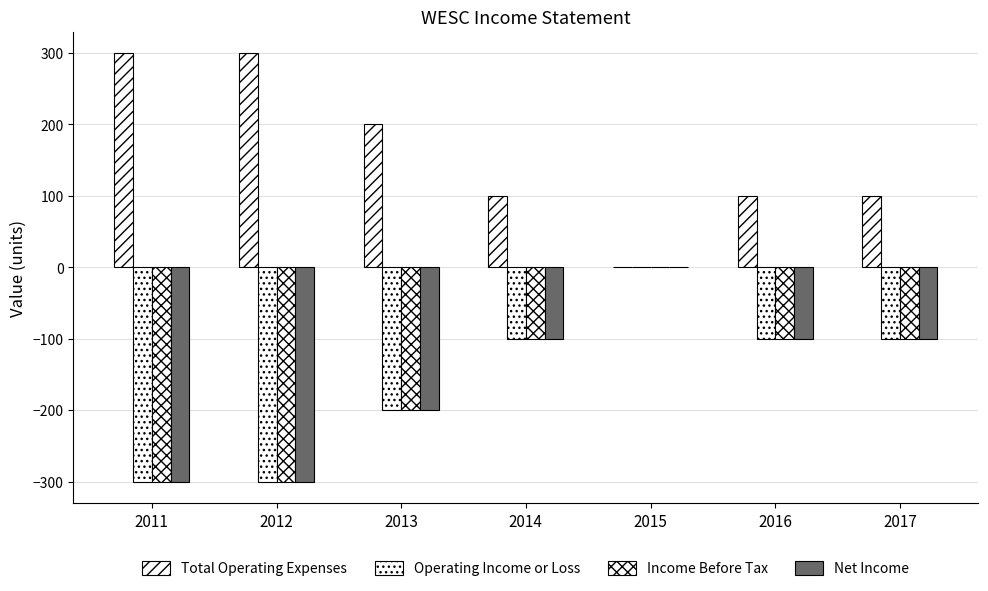

How many groups of bars are there?

7